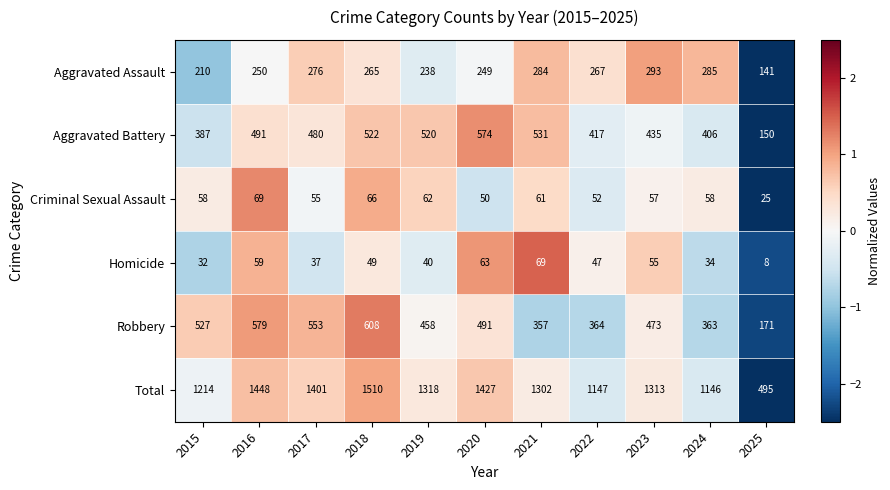

Which series has the largest total across all categories?

Total